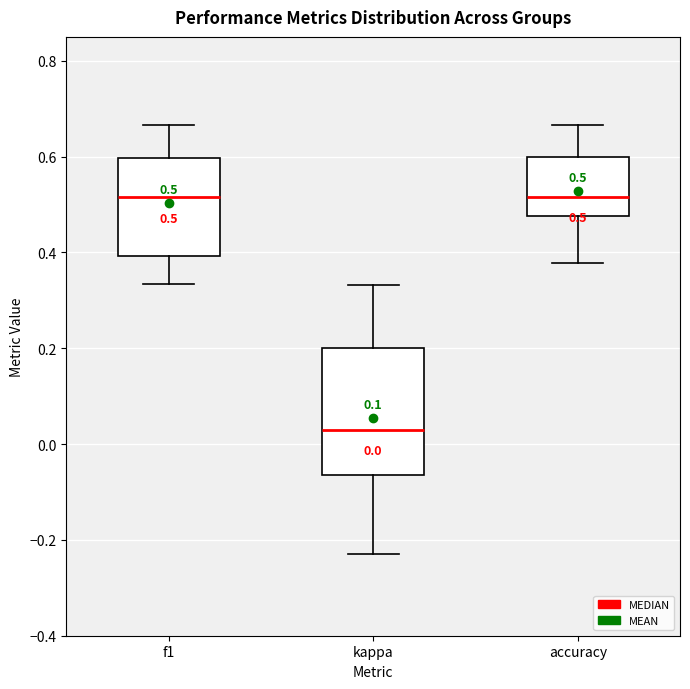

Which box's median line is the lowest?

kappa